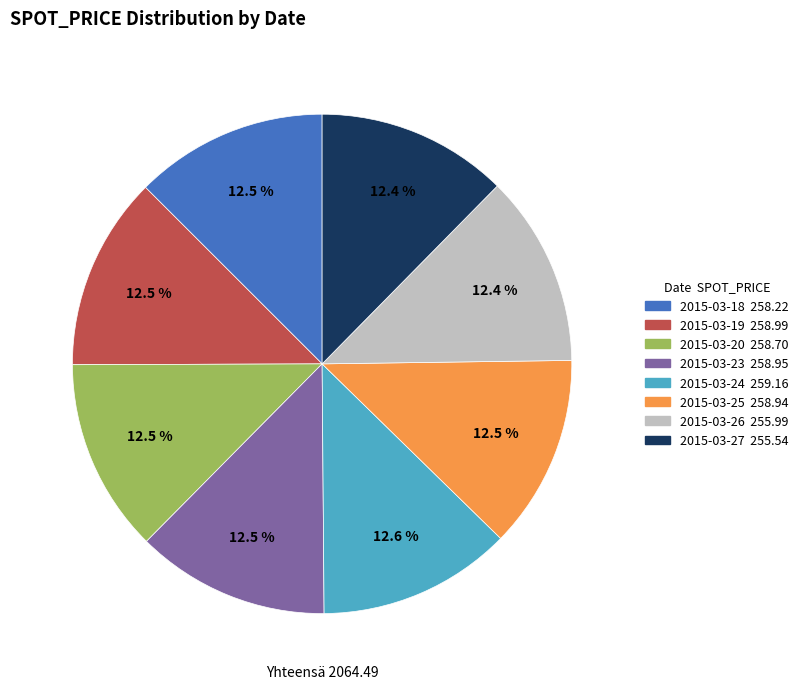

Combined, do 2015-03-23 and 2015-03-19 account for over 50%?

No